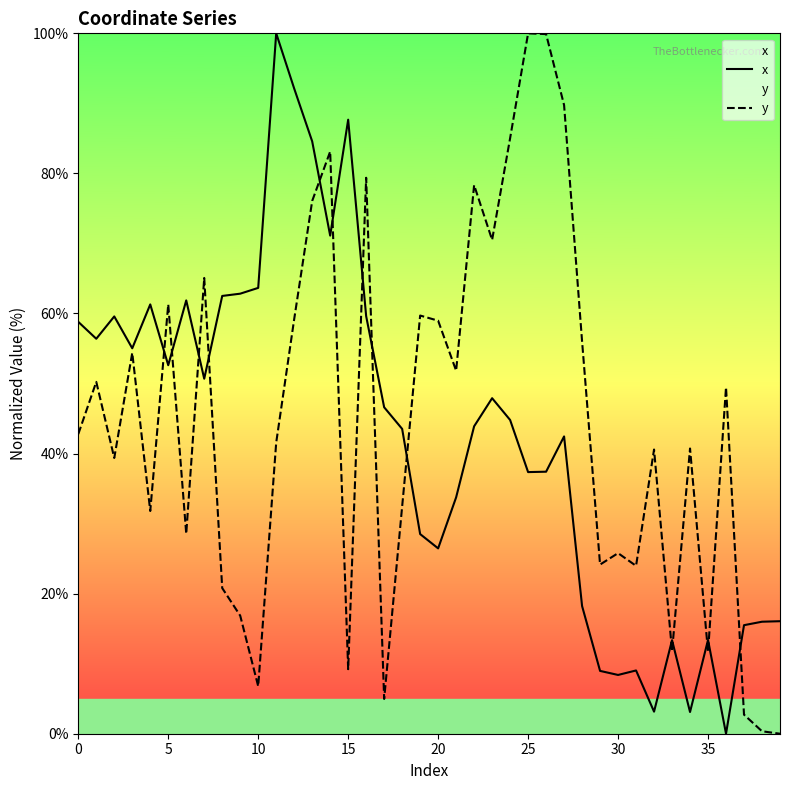

At which label does y reach its minimum?

39